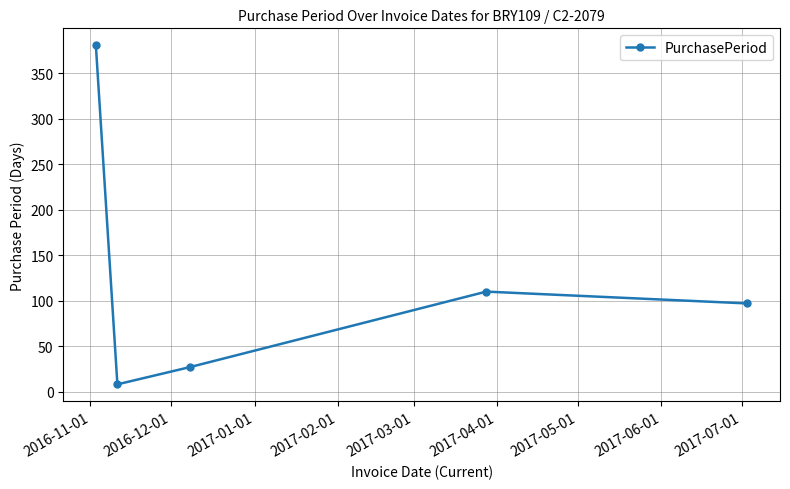

What is the maximum value shown in the chart?

381